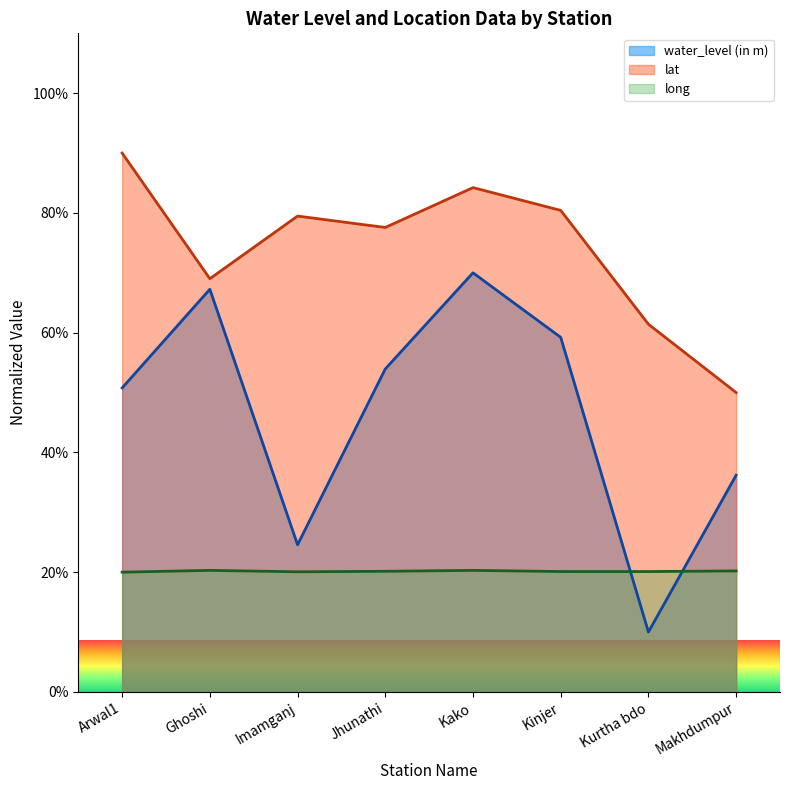

Which series has the widest spread of values?

water_level (in m)